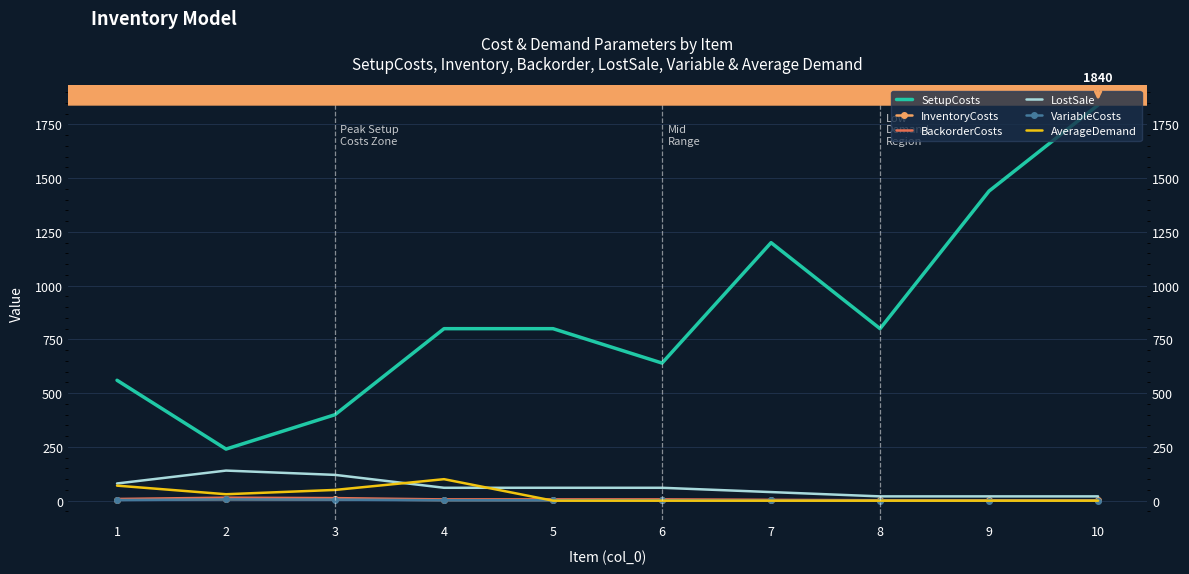

List the series in order of their peak value, highest first.

SetupCosts, LostSale, AverageDemand, BackorderCosts, InventoryCosts, VariableCosts